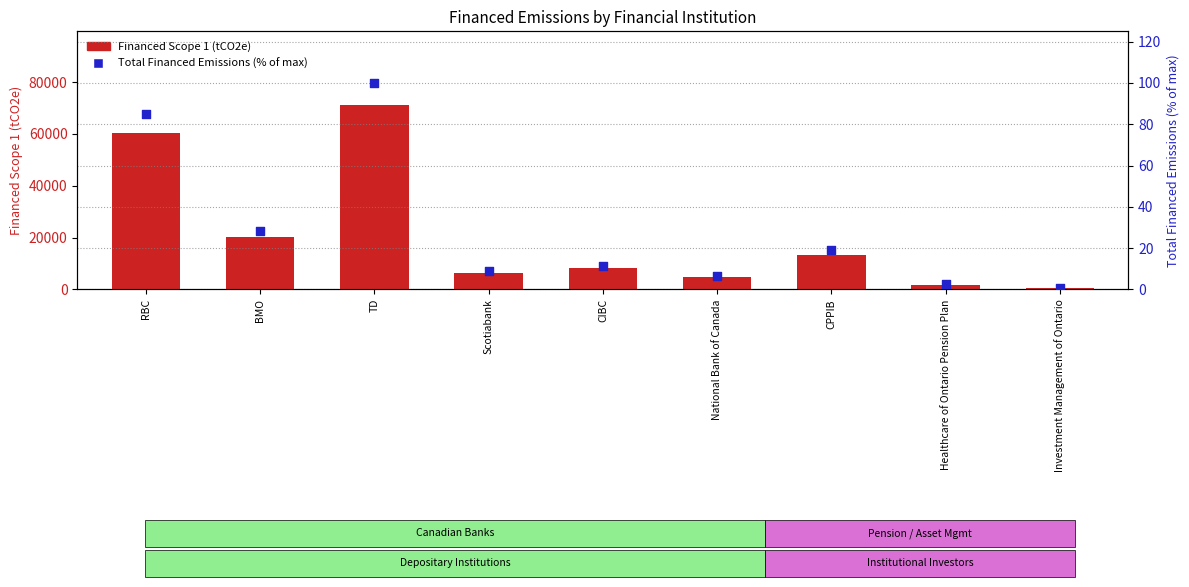

Which series reaches the maximum Y coordinate?

Financed Scope 1